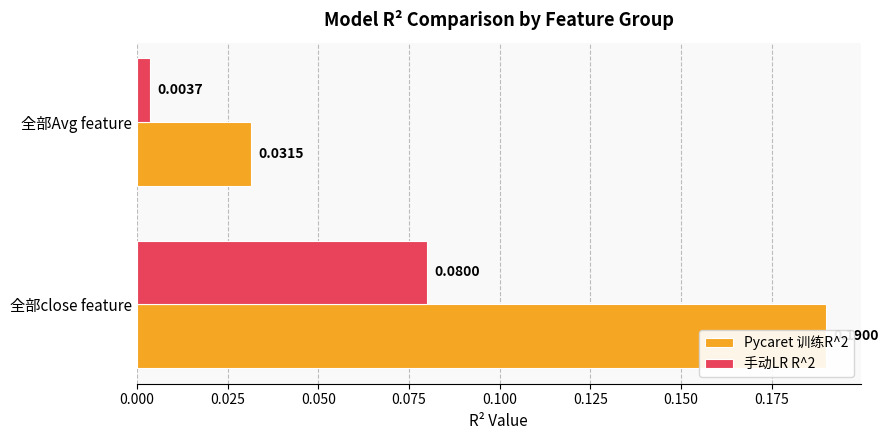

What is the value of the 手动LR R^2 bar at the 1st from the left?

0.1